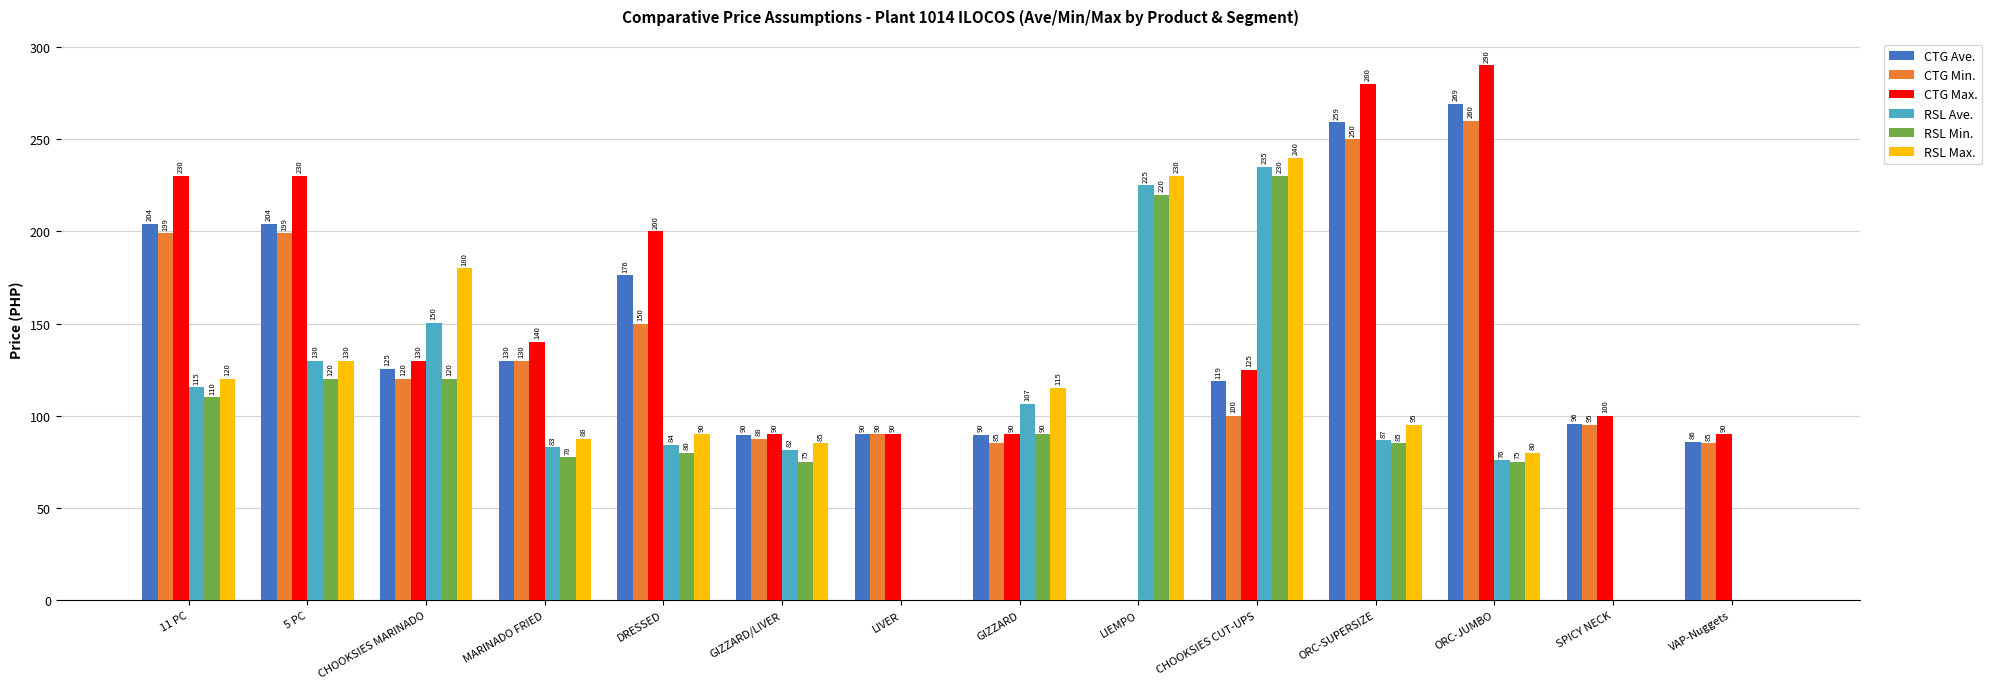

What is the average value of the CTG Min. series?

132.2